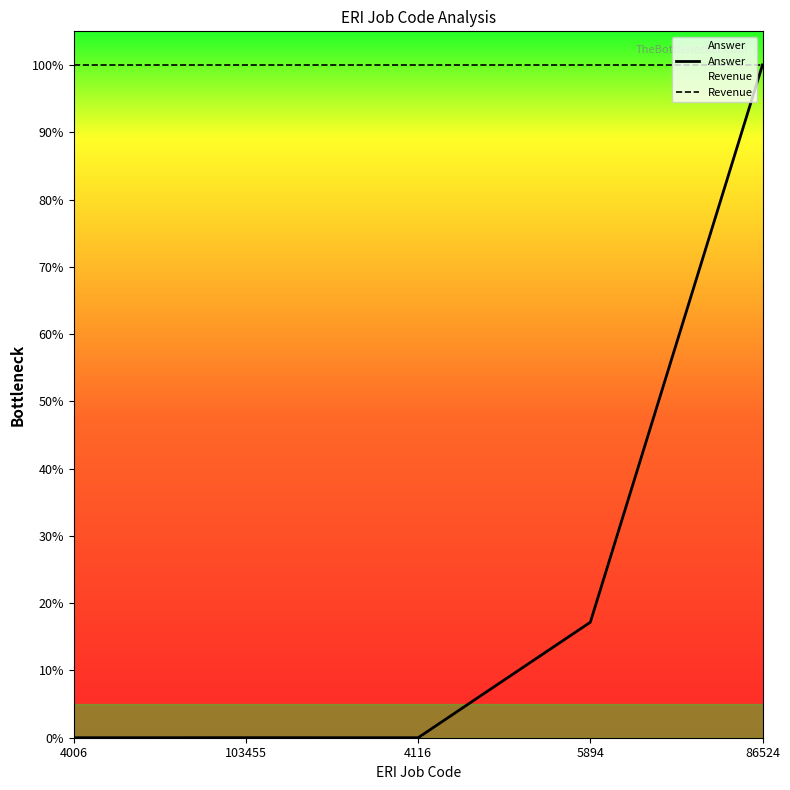

What is the total value across all series at 4006?

1.0